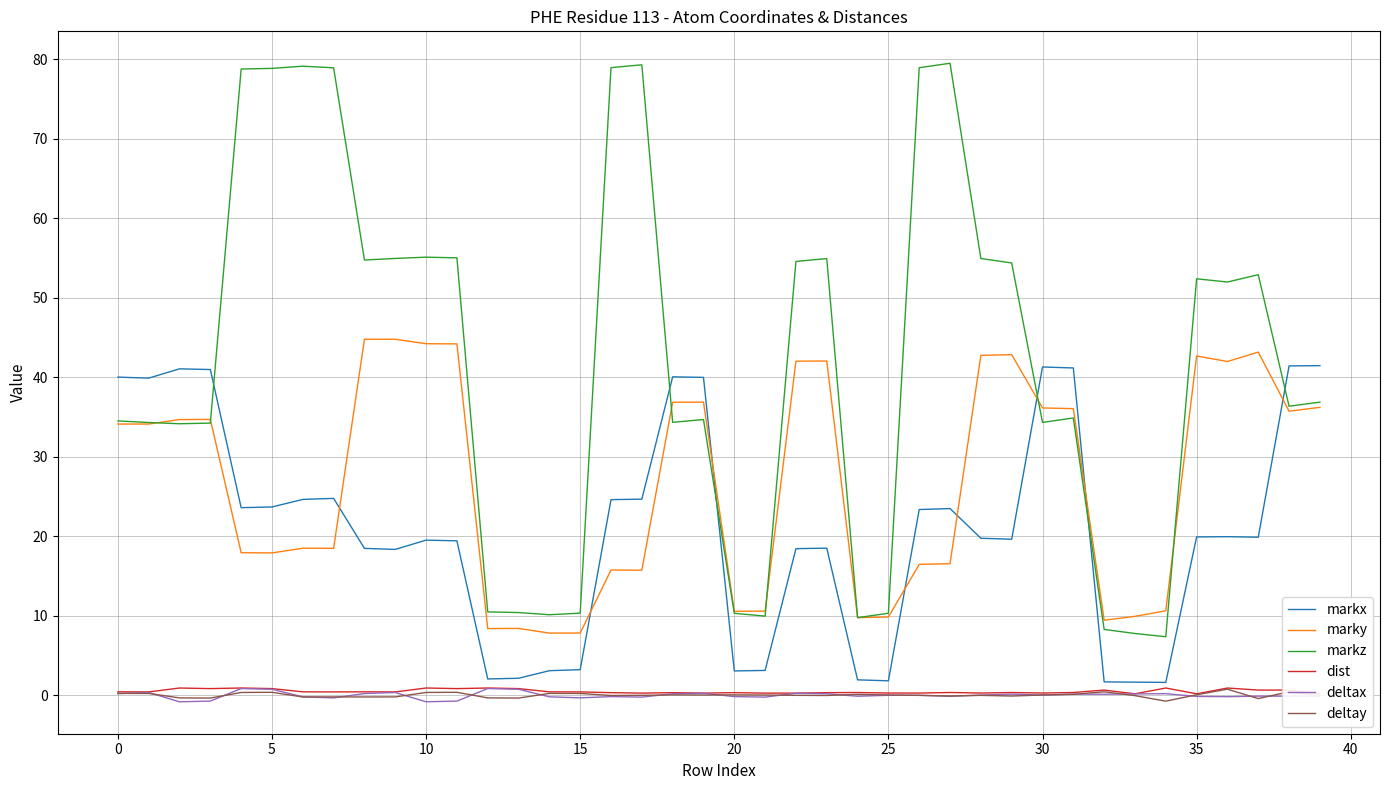

What are all the series names shown in the legend?

markx, marky, markz, dist, deltax, deltay